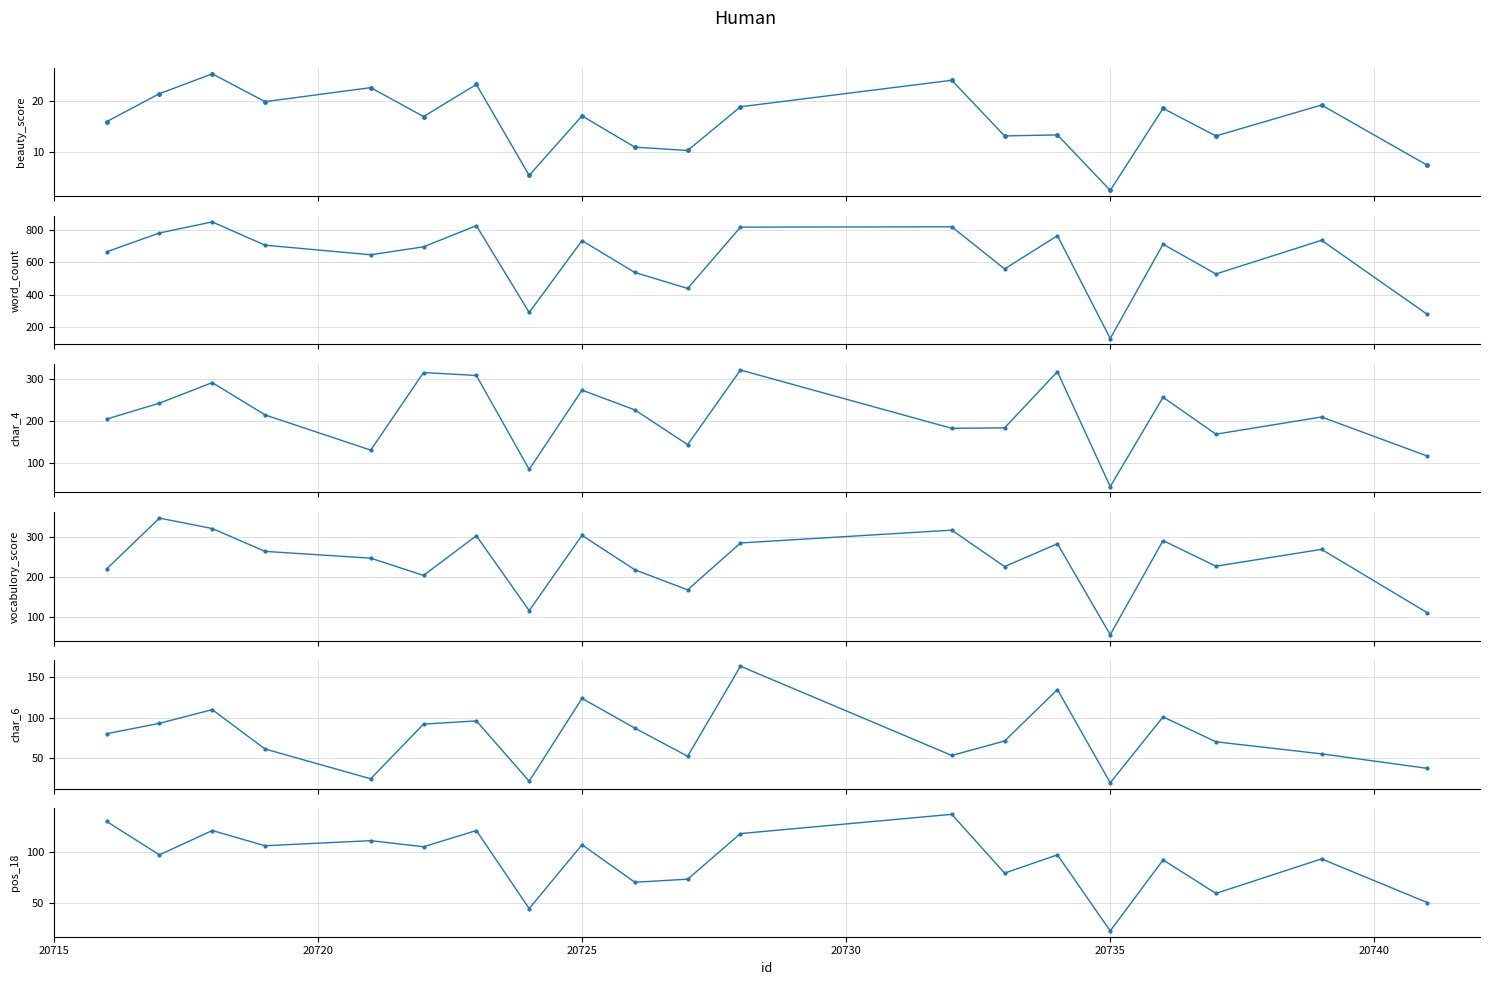

How many values in the pos_18 series are below 97?

9